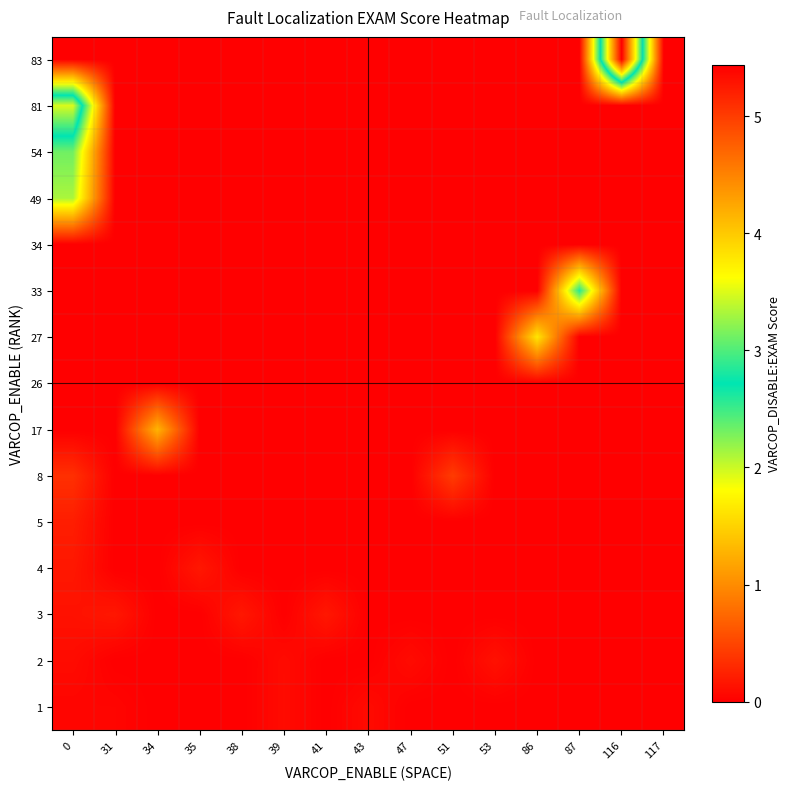

Reading right to left, extract all data points from this chart.

row_0: 117=0.0	116=0.0	87=0.0	86=0.0	53=0.0	51=0.0	47=0.0	43=0.1	41=0.0	39=0.1	38=0.0	35=0.0	34=0.0	31=0.0	0=0.0
row_1: 117=0.0	116=0.0	87=0.0	86=0.0	53=0.1	51=0.0	47=0.1	43=0.0	41=0.0	39=0.1	38=0.0	35=0.0	34=0.0	31=0.0	0=0.1
row_2: 117=0.0	116=0.0	87=0.0	86=0.0	53=0.0	51=0.0	47=0.0	43=0.0	41=0.2	39=0.0	38=0.2	35=0.0	34=0.0	31=0.2	0=0.1
row_3: 117=0.0	116=0.0	87=0.0	86=0.0	53=0.0	51=0.0	47=0.0	43=0.0	41=0.0	39=0.0	38=0.0	35=0.2	34=0.0	31=0.0	0=0.2
row_4: 117=0.0	116=0.0	87=0.0	86=0.0	53=0.0	51=0.0	47=0.0	43=0.0	41=0.0	39=0.0	38=0.0	35=0.0	34=0.0	31=0.0	0=0.2
row_5: 117=0.0	116=0.0	87=0.0	86=0.0	53=0.0	51=0.4	47=0.0	43=0.0	41=0.0	39=0.0	38=0.0	35=0.0	34=0.0	31=0.0	0=0.3
row_6: 117=0.0	116=0.0	87=0.0	86=0.0	53=0.0	51=0.0	47=0.0	43=0.0	41=0.0	39=0.0	38=0.0	35=0.0	34=1.3	31=0.0	0=0.0
row_7: 117=0.0	116=0.0	87=0.0	86=0.0	53=0.0	51=0.0	47=0.0	43=0.0	41=0.0	39=0.0	38=0.0	35=0.0	34=0.0	31=0.0	0=0.0
row_8: 117=0.0	116=0.0	87=0.0	86=1.6	53=0.0	51=0.0	47=0.0	43=0.0	41=0.0	39=0.0	38=0.0	35=0.0	34=0.0	31=0.0	0=0.0
row_9: 117=0.0	116=0.0	87=2.6	86=0.0	53=0.0	51=0.0	47=0.0	43=0.0	41=0.0	39=0.0	38=0.0	35=0.0	34=0.0	31=0.0	0=0.0
row_10: 117=0.0	116=0.0	87=0.0	86=0.0	53=0.0	51=0.0	47=0.0	43=0.0	41=0.0	39=0.0	38=0.0	35=0.0	34=0.0	31=0.0	0=0.0
row_11: 117=0.0	116=0.0	87=0.0	86=0.0	53=0.0	51=0.0	47=0.0	43=0.0	41=0.0	39=0.0	38=0.0	35=0.0	34=0.0	31=0.0	0=2.1
row_12: 117=0.0	116=0.0	87=0.0	86=0.0	53=0.0	51=0.0	47=0.0	43=0.0	41=0.0	39=0.0	38=0.0	35=0.0	34=0.0	31=0.0	0=2.3
row_13: 117=0.0	116=0.0	87=0.0	86=0.0	53=0.0	51=0.0	47=0.0	43=0.0	41=0.0	39=0.0	38=0.0	35=0.0	34=0.0	31=0.0	0=3.5
row_14: 117=0.0	116=5.4	87=0.0	86=0.0	53=0.0	51=0.0	47=0.0	43=0.0	41=0.0	39=0.0	38=0.0	35=0.0	34=0.0	31=0.0	0=0.0